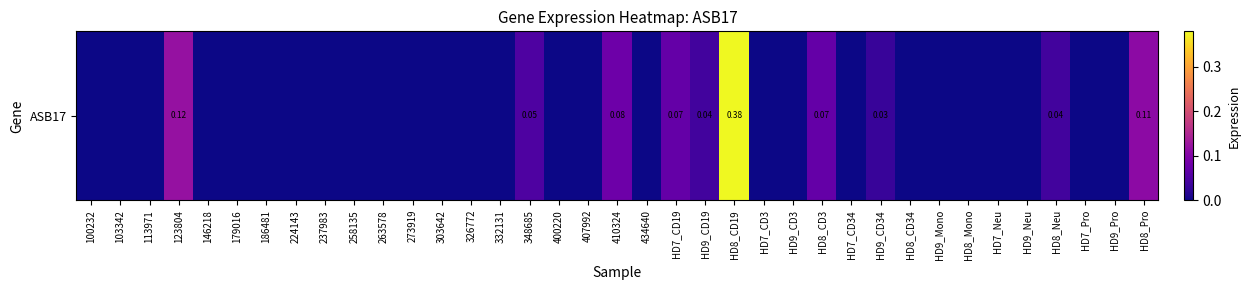

Which label corresponds to the smallest value in the chart?

100232